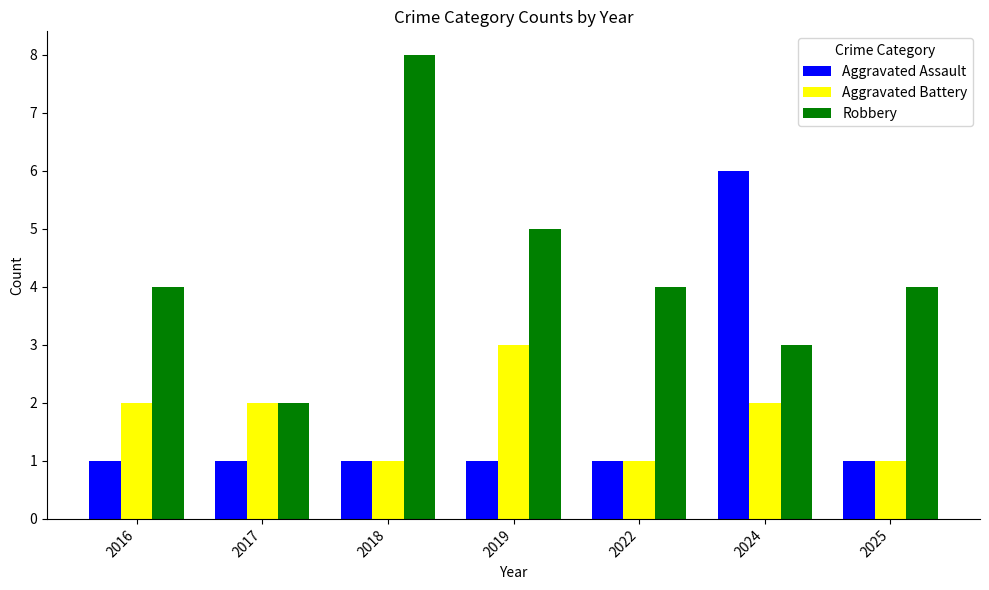

Which category has the highest value across all series?

2018